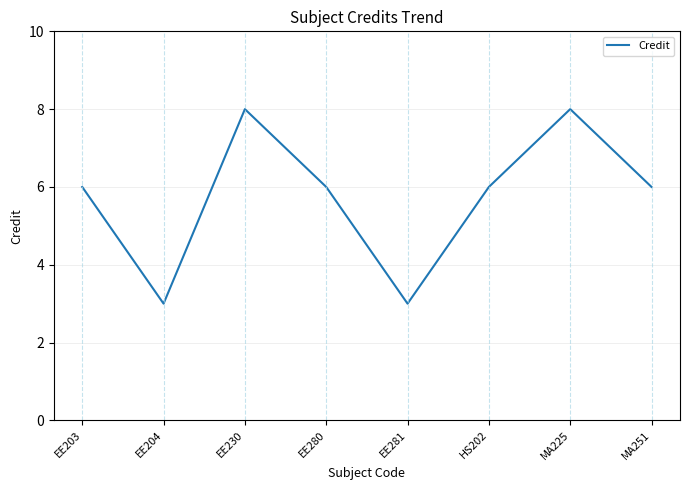

What value does the data have at EE230?

8